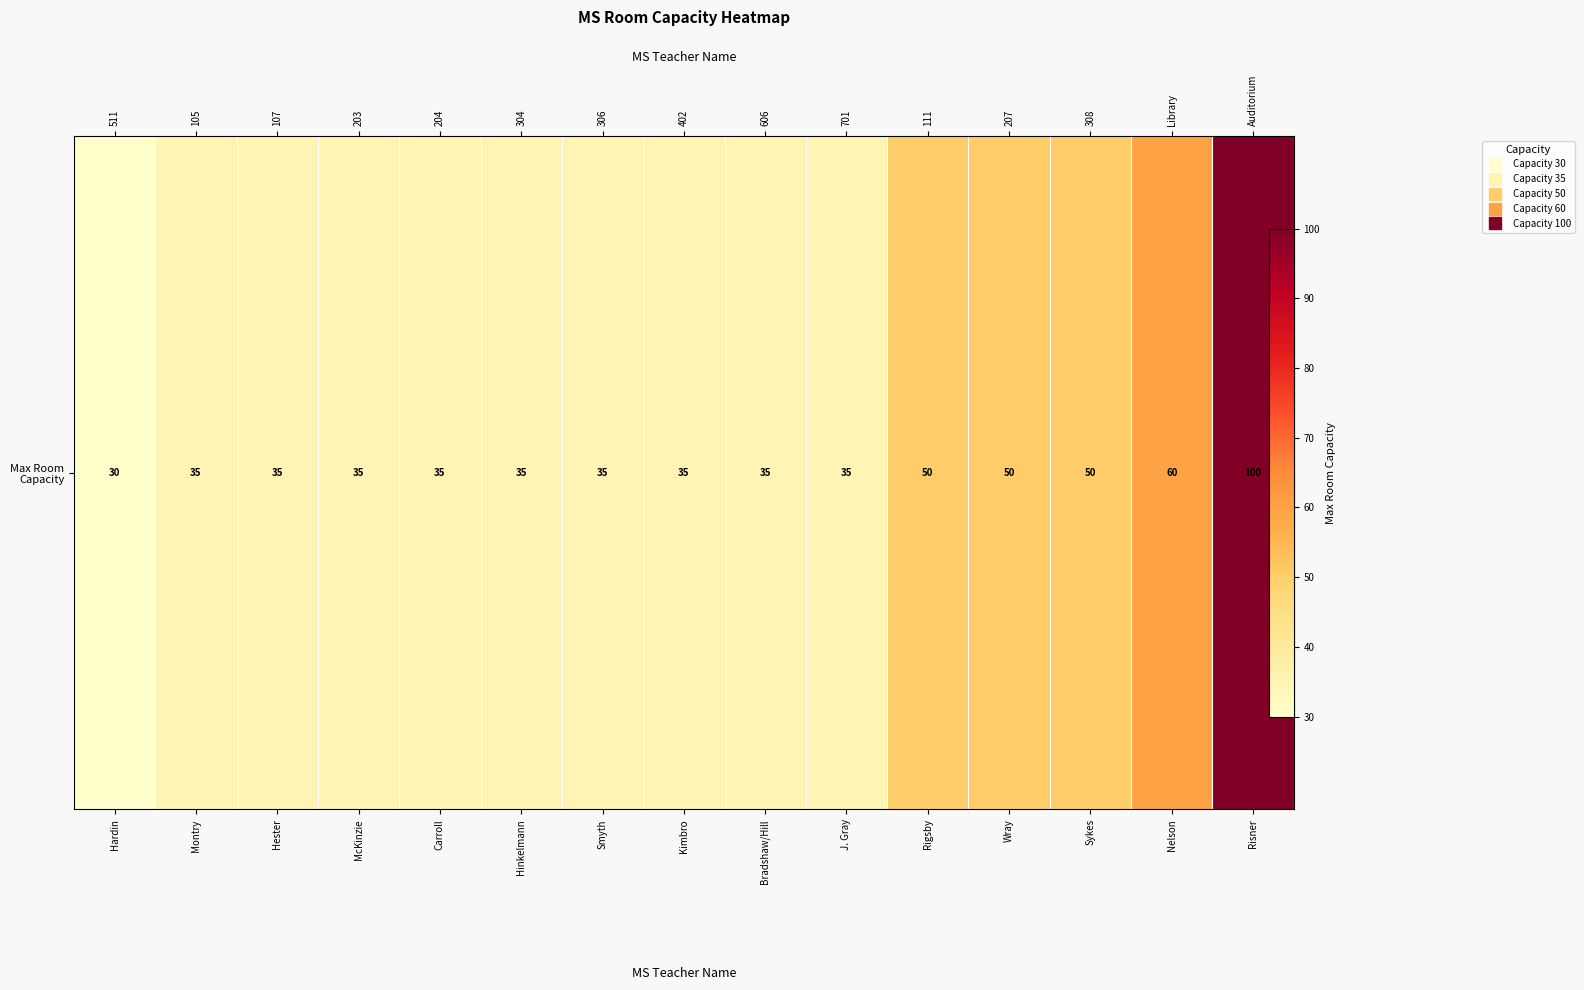

Between J. Gray and Sykes, which is larger?

Sykes